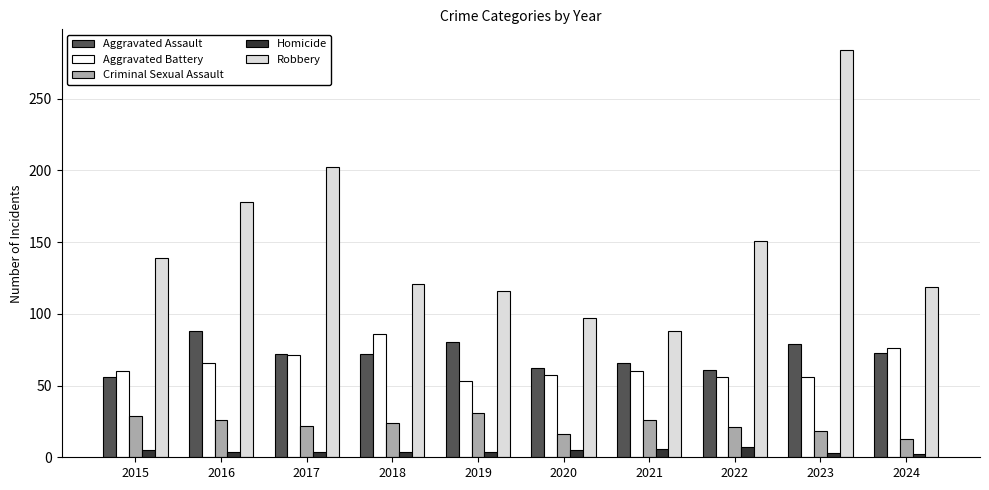

The value of Aggravated Assault at 2023 is 33. True or false?

False